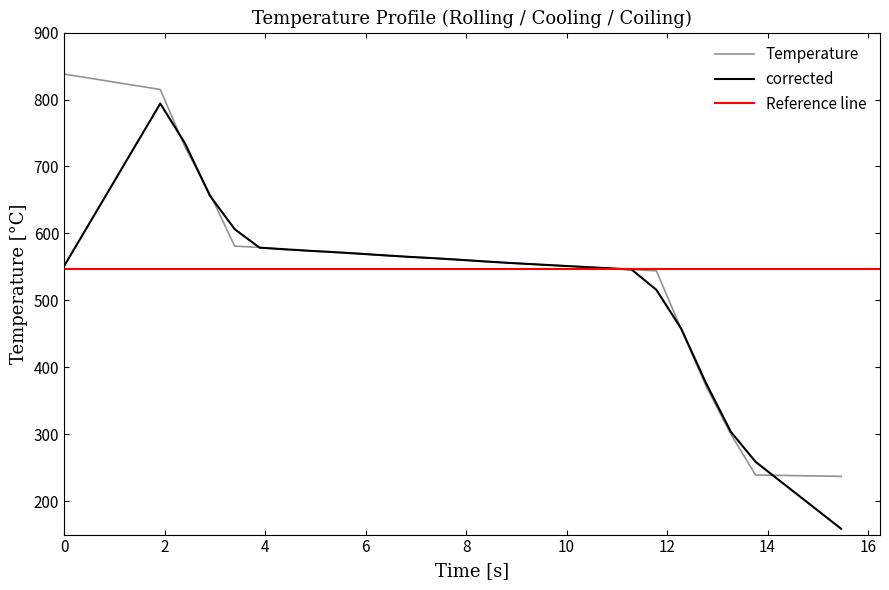

Count the number of values greater than 561.

13